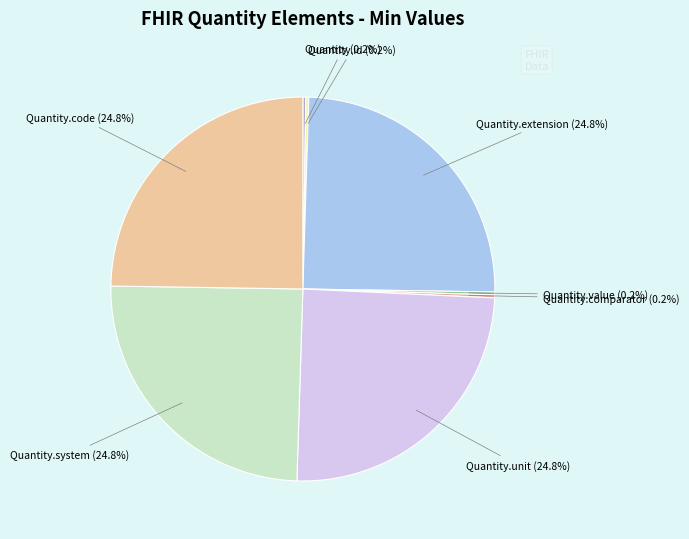

Is there a majority slice in this chart?

No